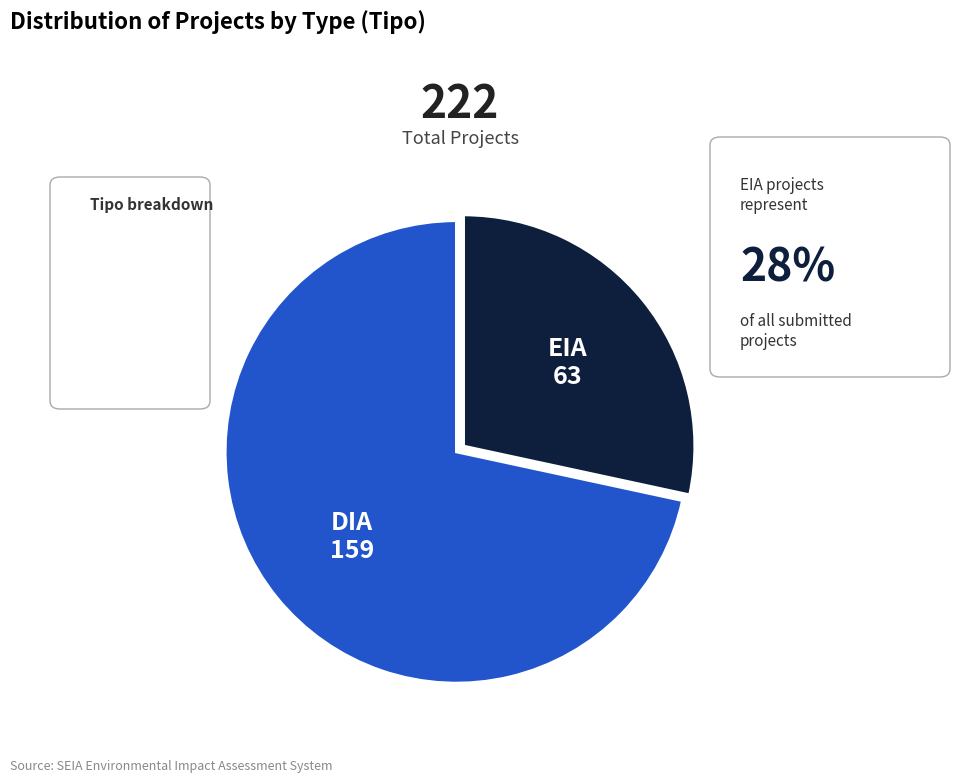

What is the smallest slice in the pie chart?

EIA